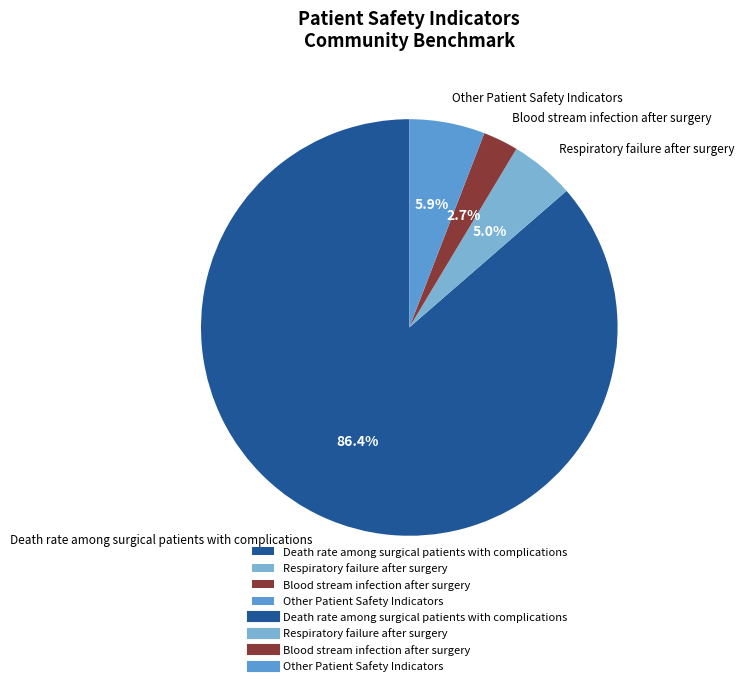

To the nearest percent, what is the difference between the largest and smallest slice percentages?

84%